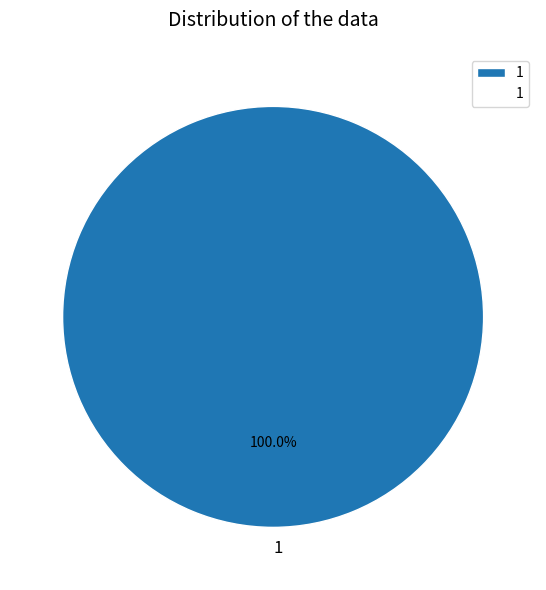

Which slice represents more than half of the pie?

1